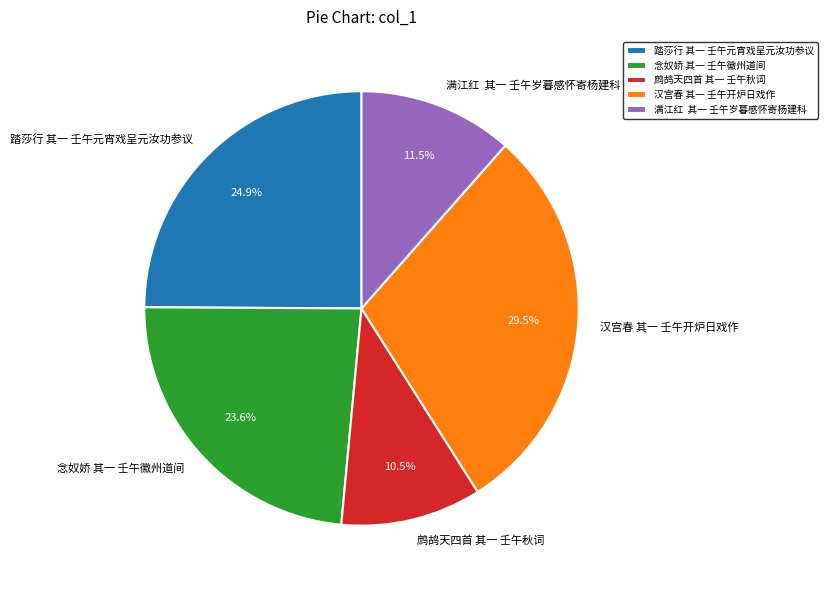

What is the ratio of the value at 念奴娇 其一 壬午徽州道间 to the value at 汉宫春 其一 壬午开炉日戏作?

0.8